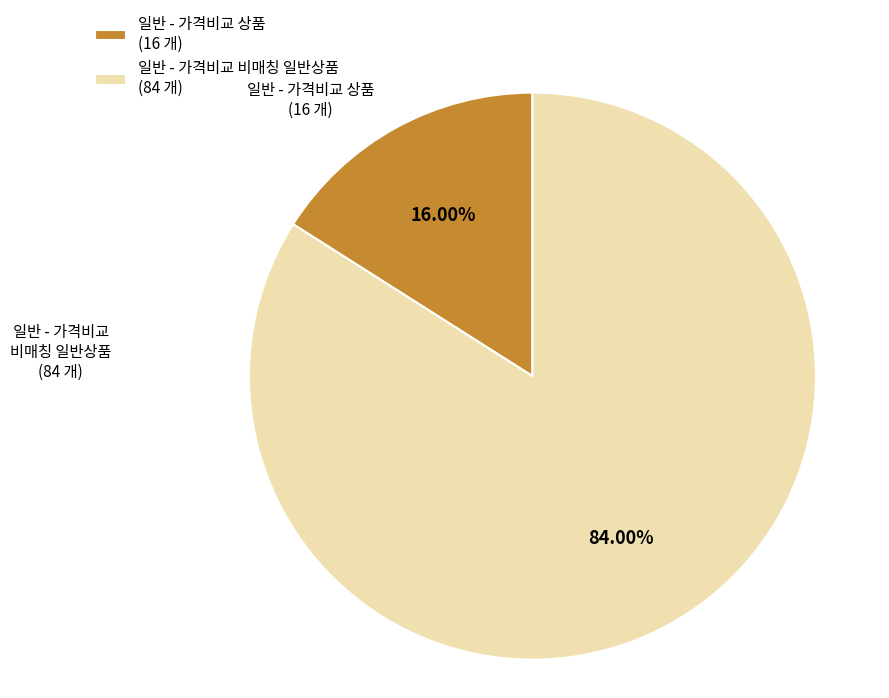

What portion of the pie excludes 일반 - 가격비교 상품?

84.0%